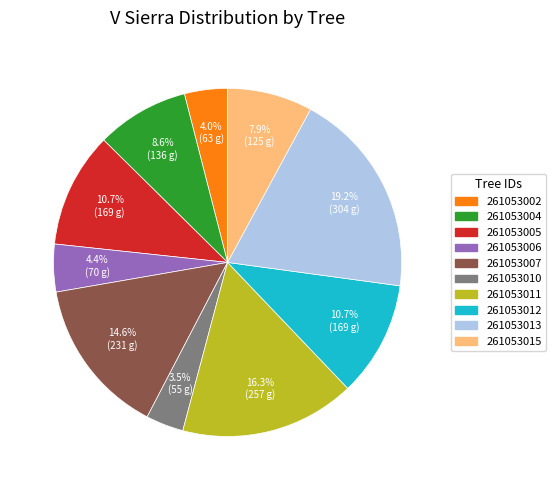

Is there any slice that represents more than half of the pie?

No